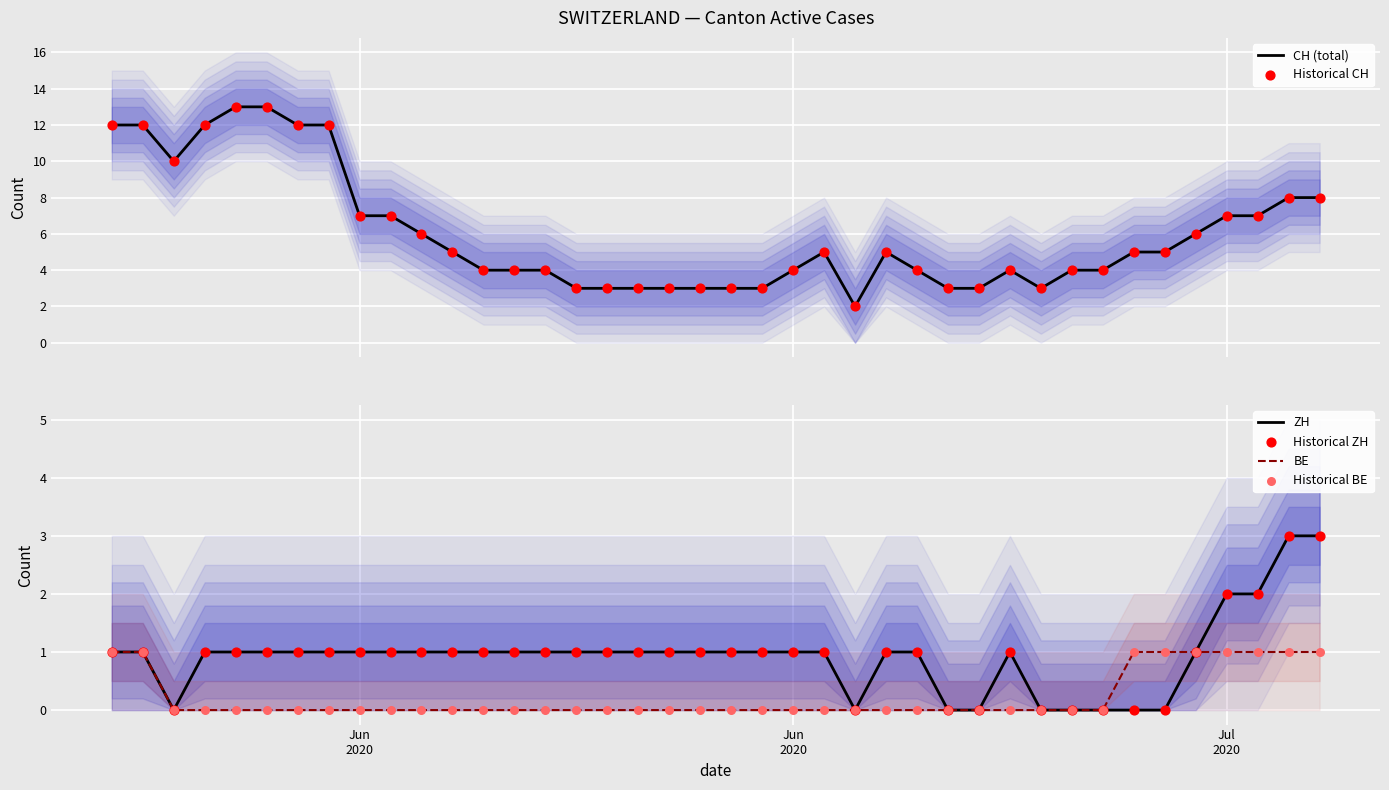

What are all the series names shown in the legend?

CH (total), Historical CH, ZH, BE, Historical ZH, Historical BE